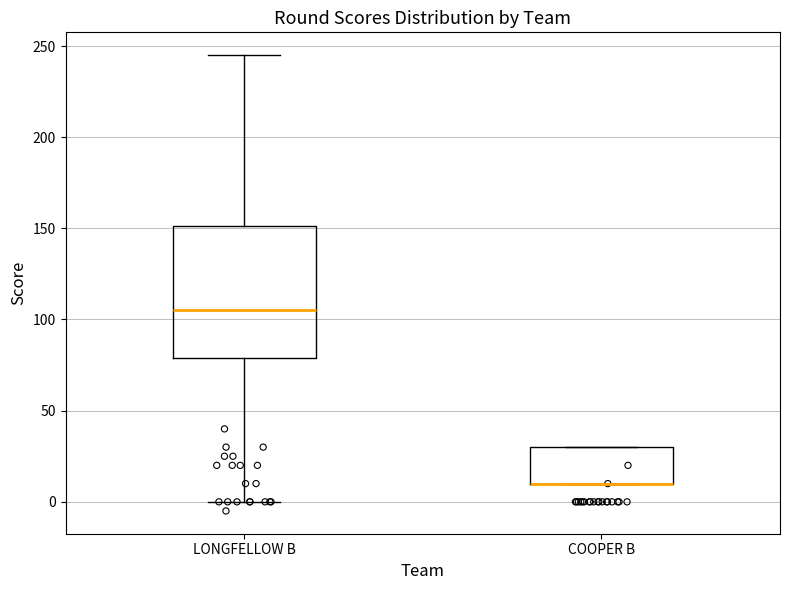

Which box is the tallest, from its lower edge to its upper edge?

LONGFELLOW B